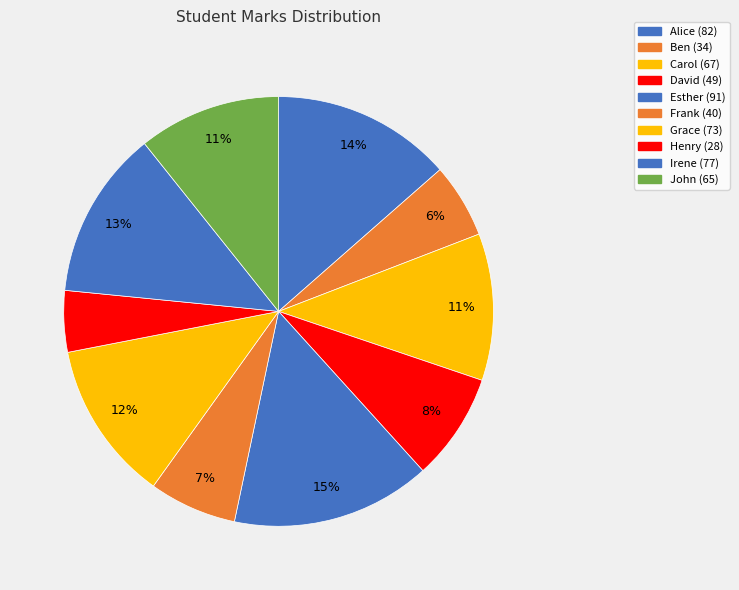

To the nearest percent, what is the difference between the Esther and John slice percentages?

4%